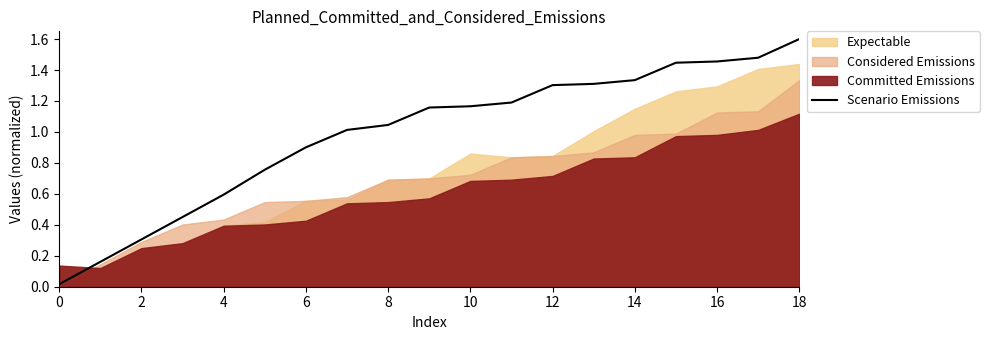

What is the maximum value for Scenario Emissions?

1.6